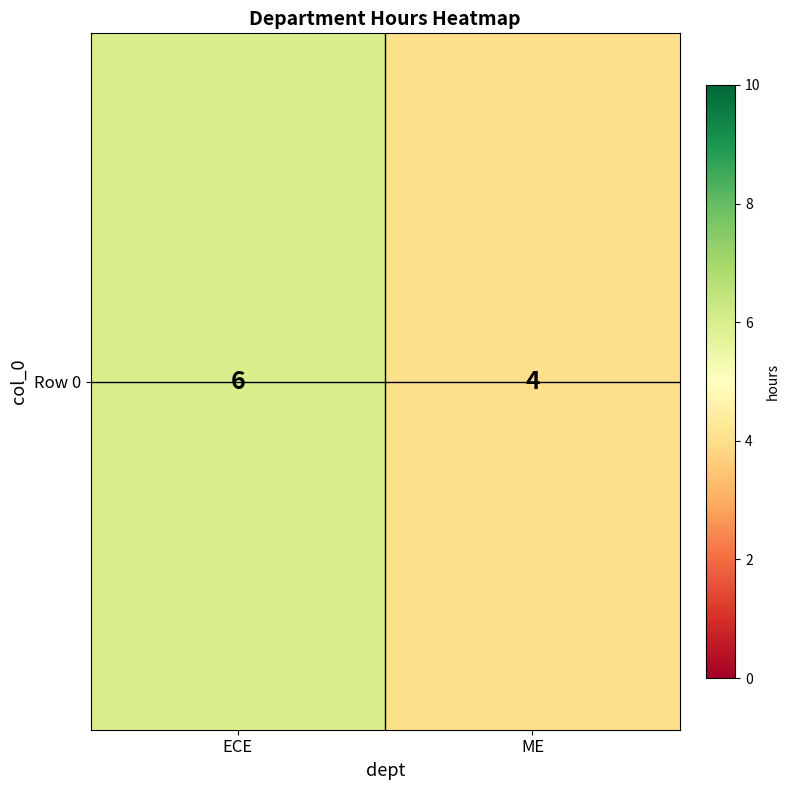

At which category does the chart reach its peak across all series?

ECE